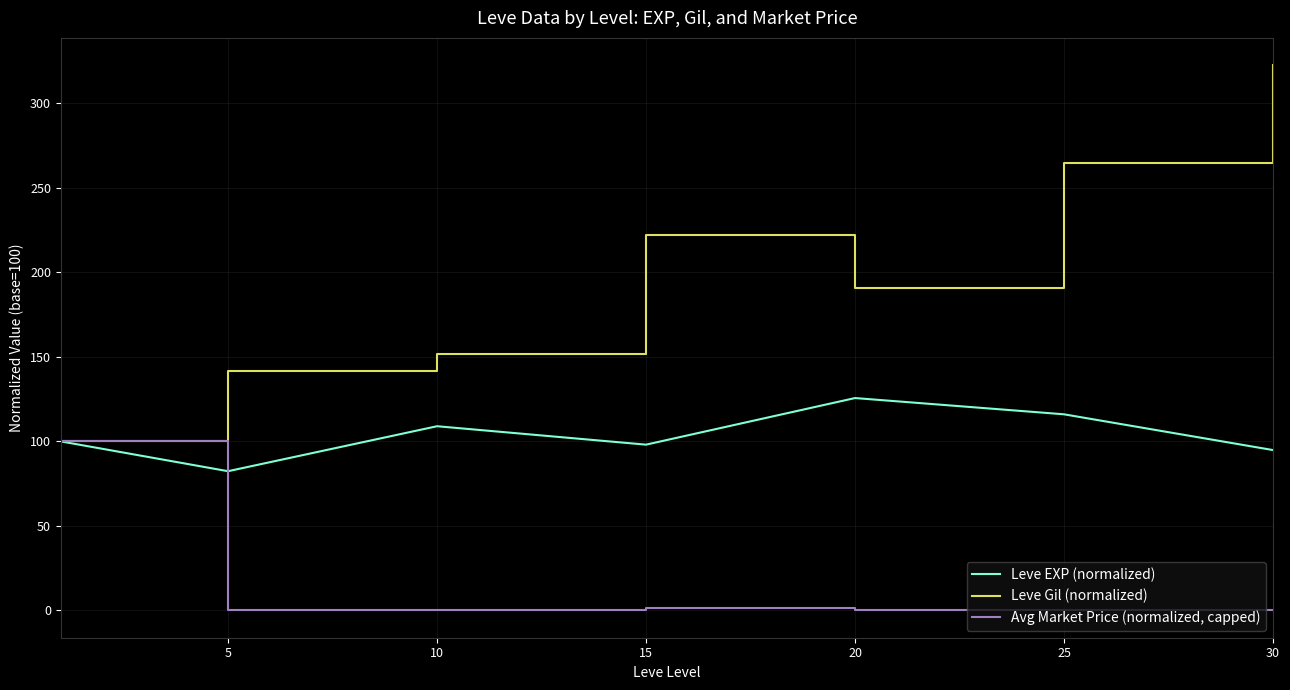

Which series has the widest spread of values?

Leve Gil (normalized)